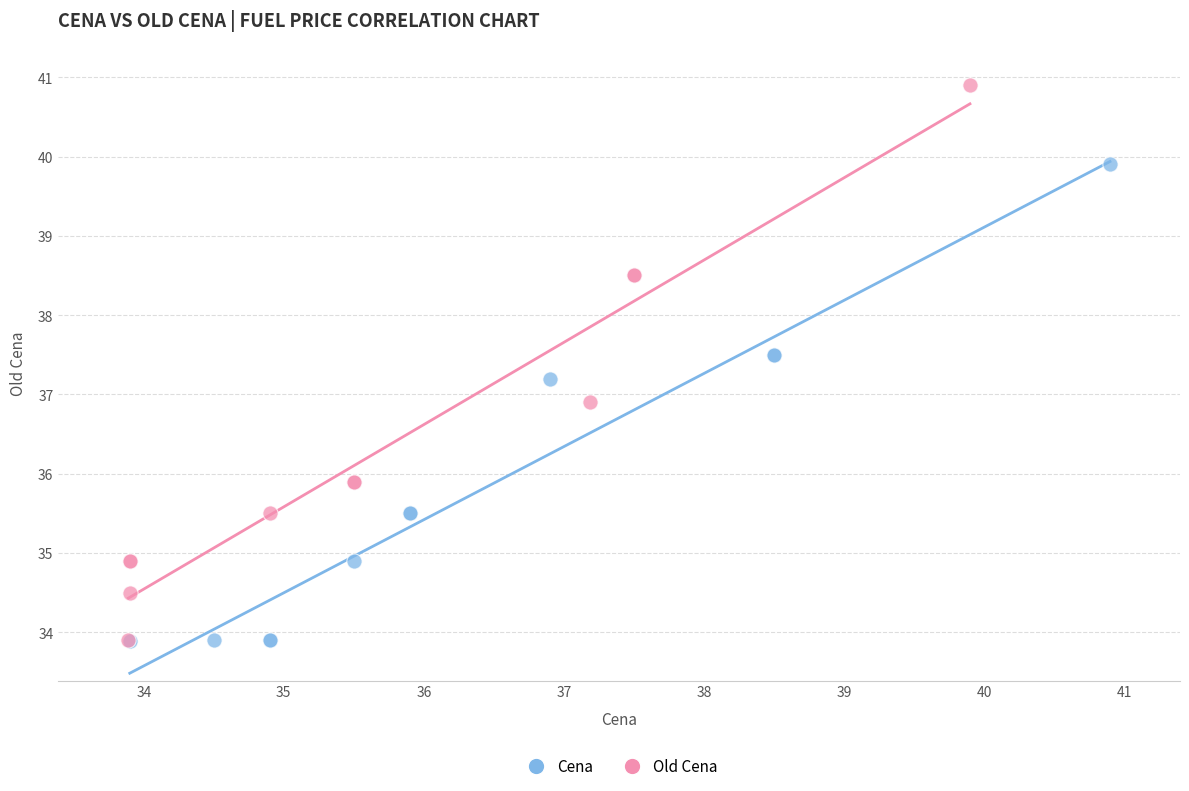

Which series has the largest Y range (max minus min)?

Old Cena